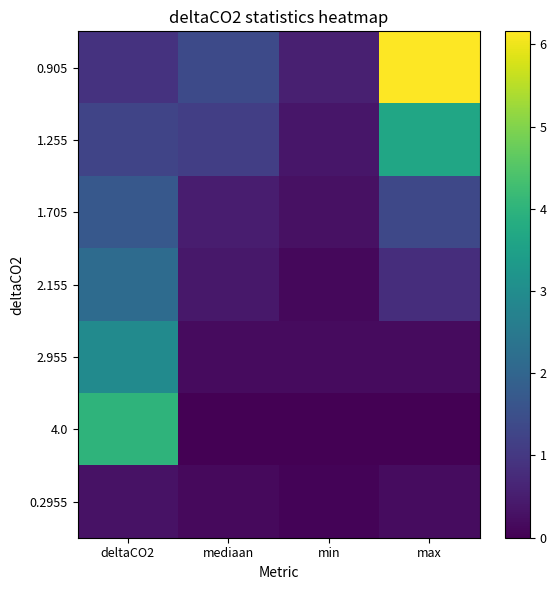

Which series changed the most between deltaCO2 and min?

4.0